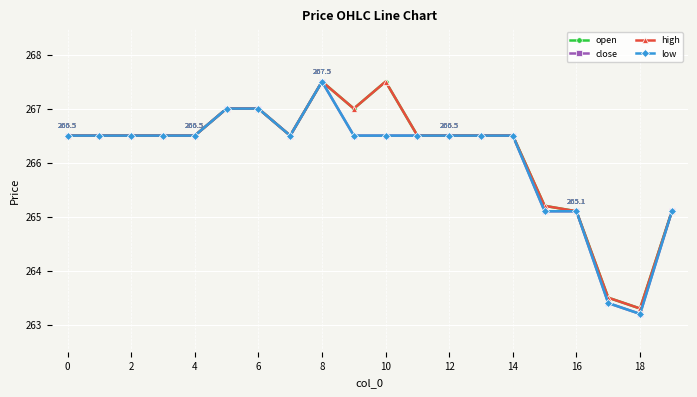

In open, how many points are lower than both neighbors (excluding endpoints)?

3